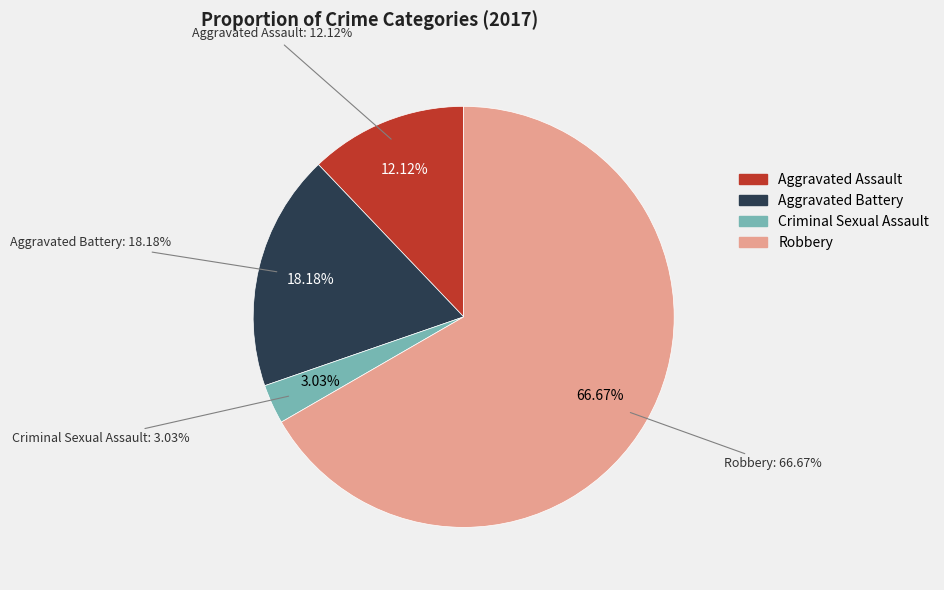

To the nearest percent, what is the difference between the Aggravated Assault and Criminal Sexual Assault slice percentages?

9%